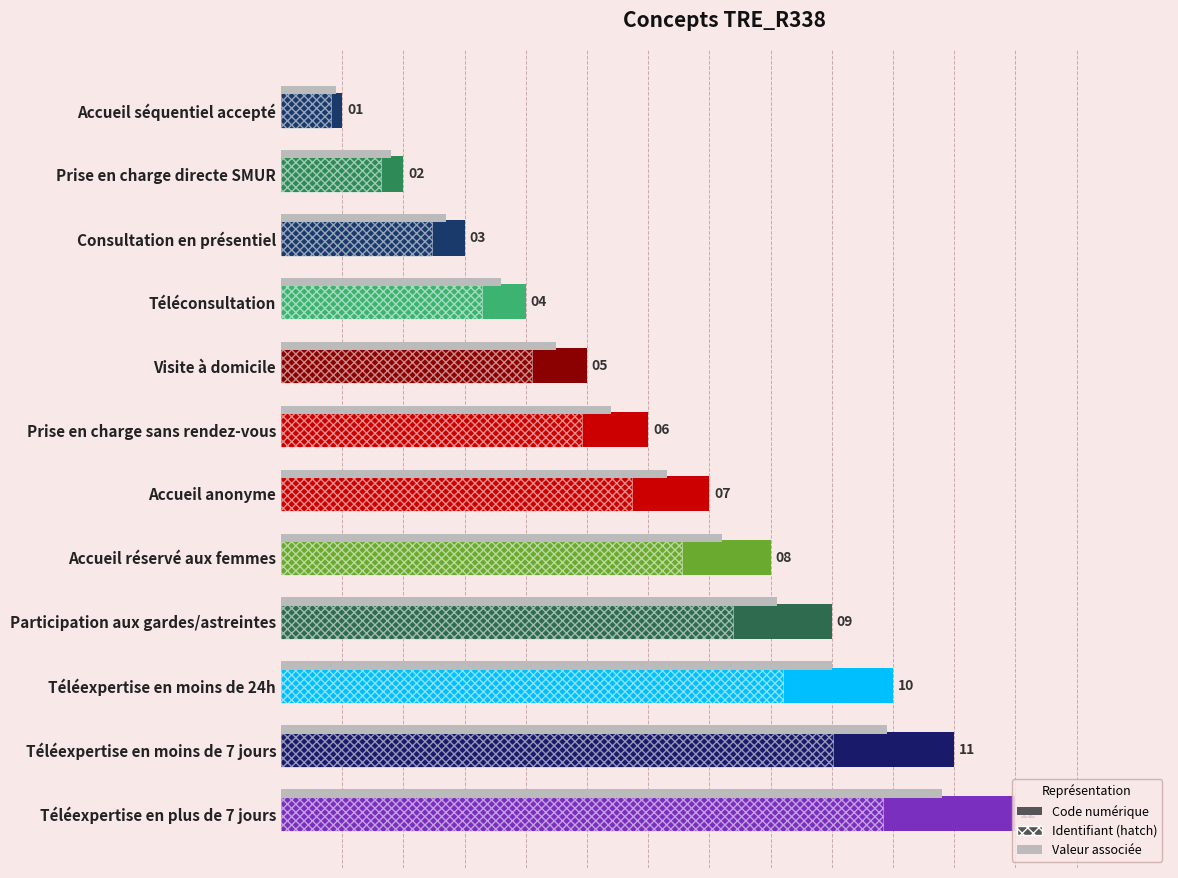

The chart shows a value of 10 at Téléexpertise en moins de 24h. True or false?

True